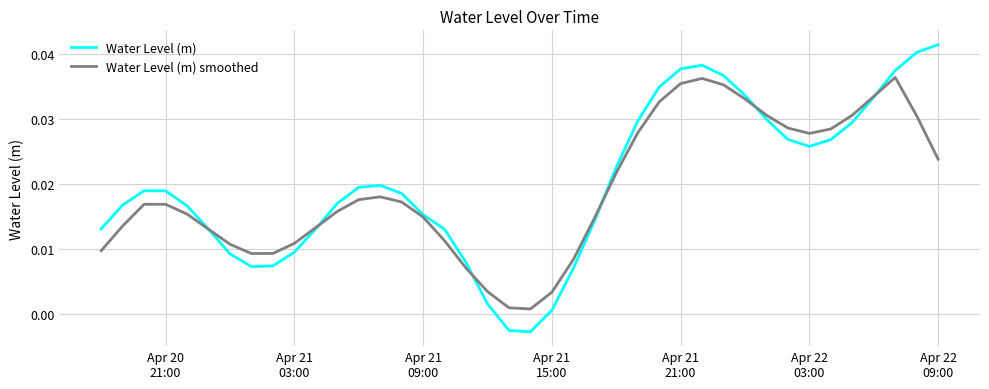

Which series has the widest spread of values?

Water Level (m)